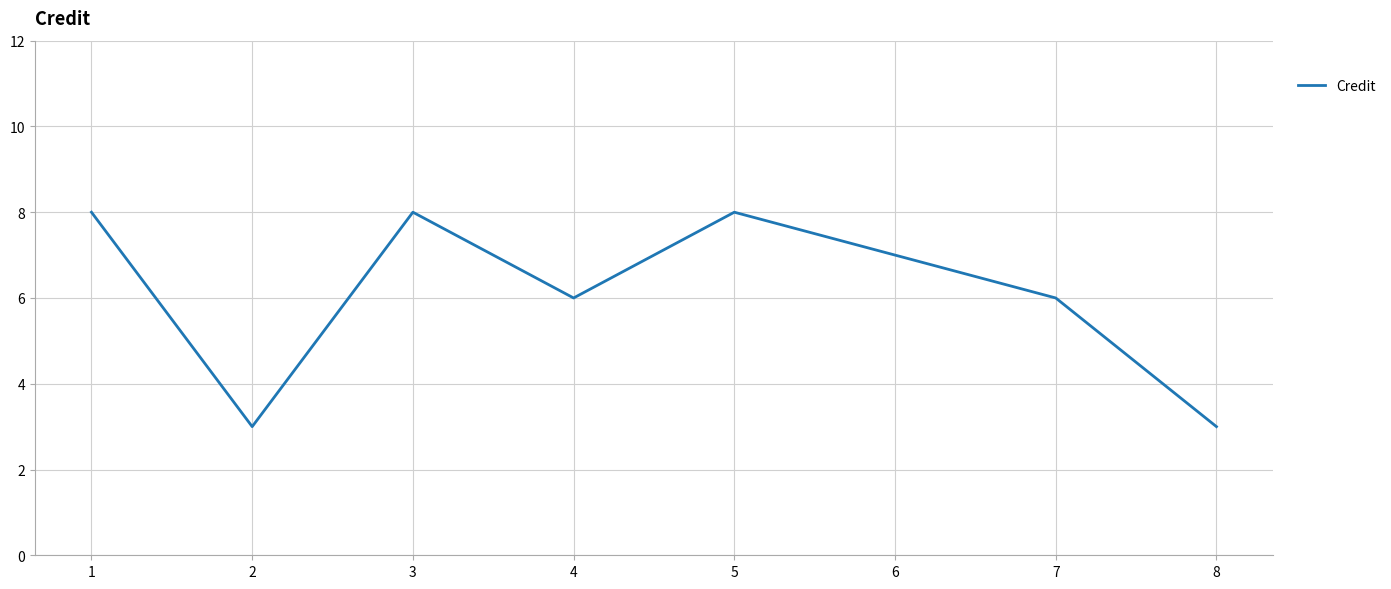

What is the change in value from 3 to 4?

-2